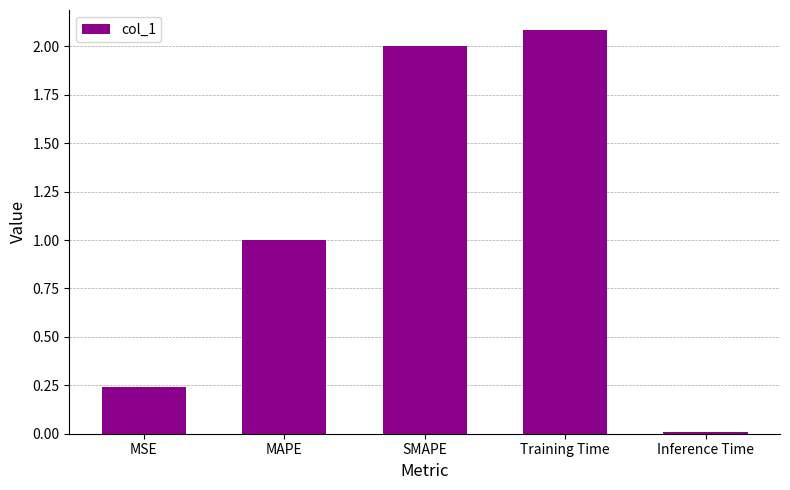

What is the difference between the second highest and second lowest values?

1.8